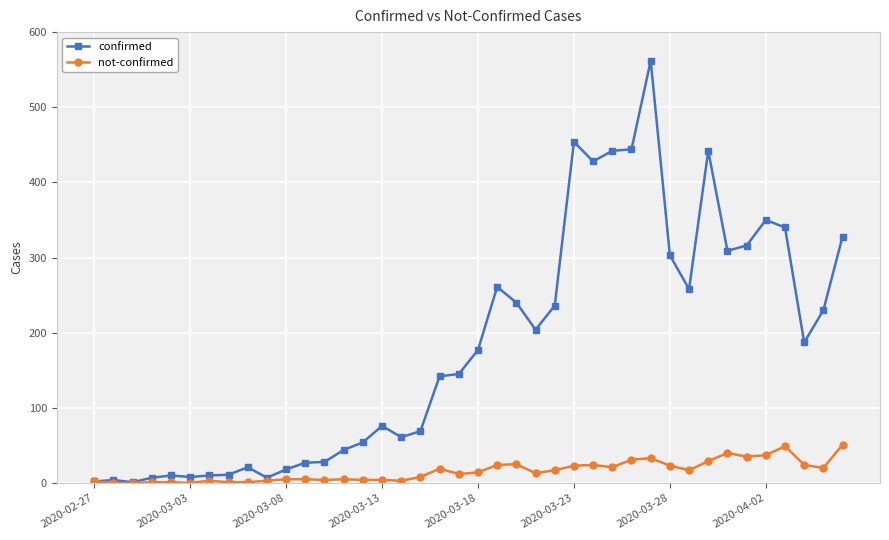

Which series has the largest total across all categories?

confirmed